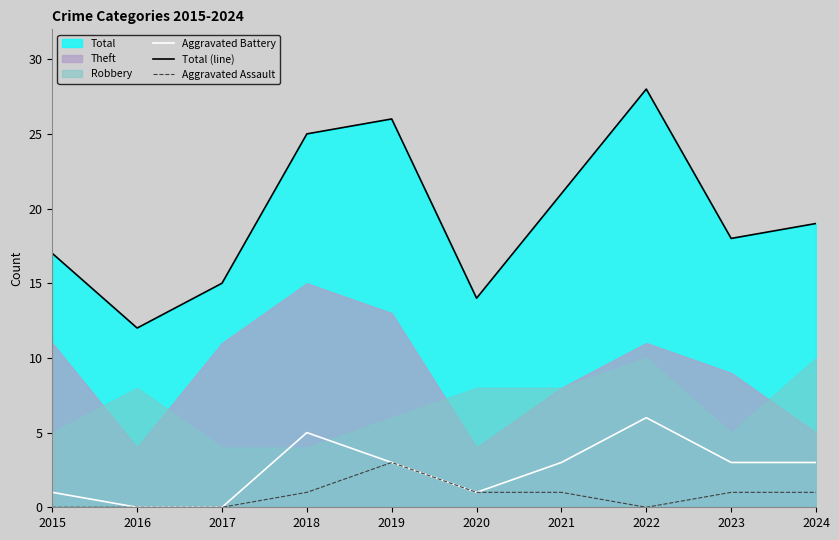

Is the value of Aggravated Assault at 2024 greater than the value of Total (line) at 2023?

No